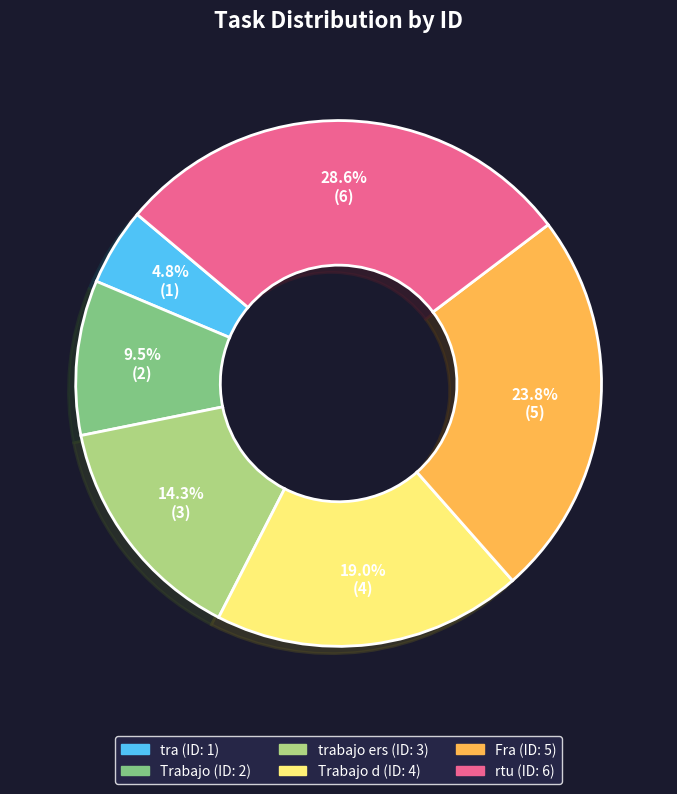

Is there a majority slice in this chart?

No